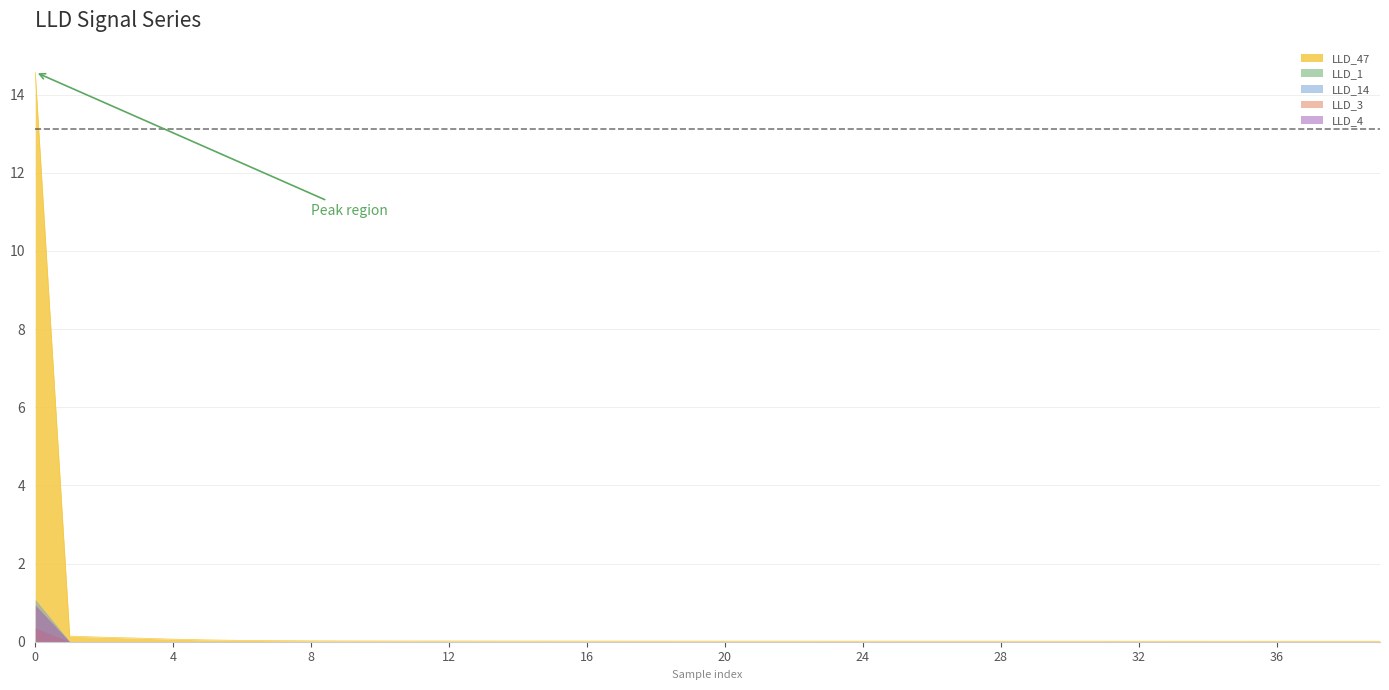

Which series has the widest spread of values?

LLD_47